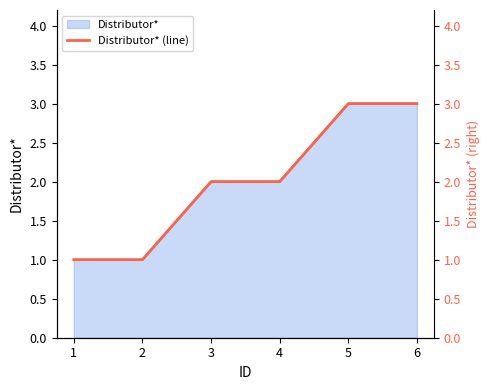

What is the change in value from 2 to 6?

+2